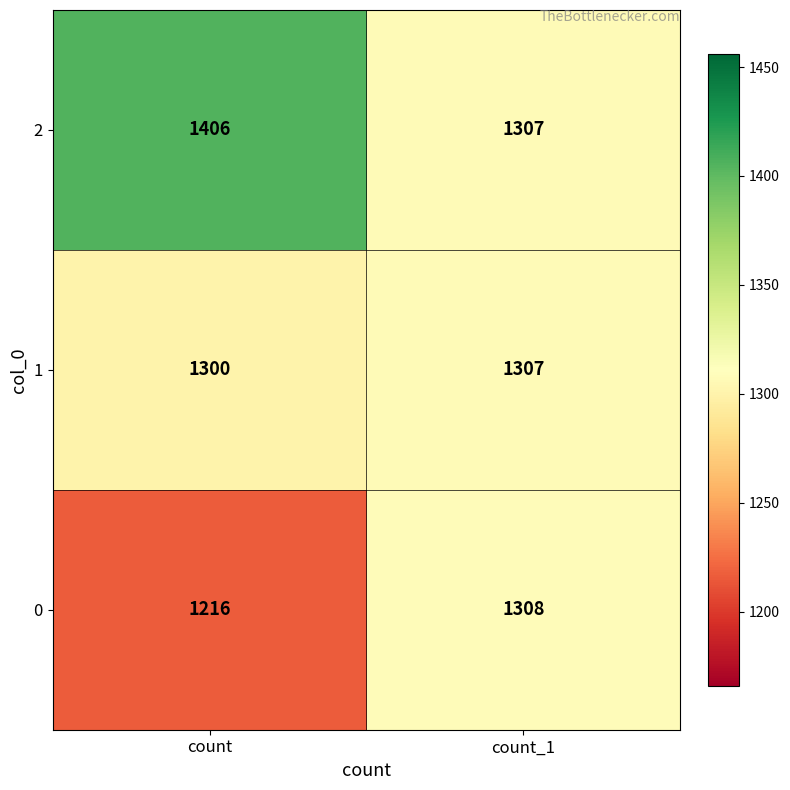

Which series changed the most between count and count_1?

2